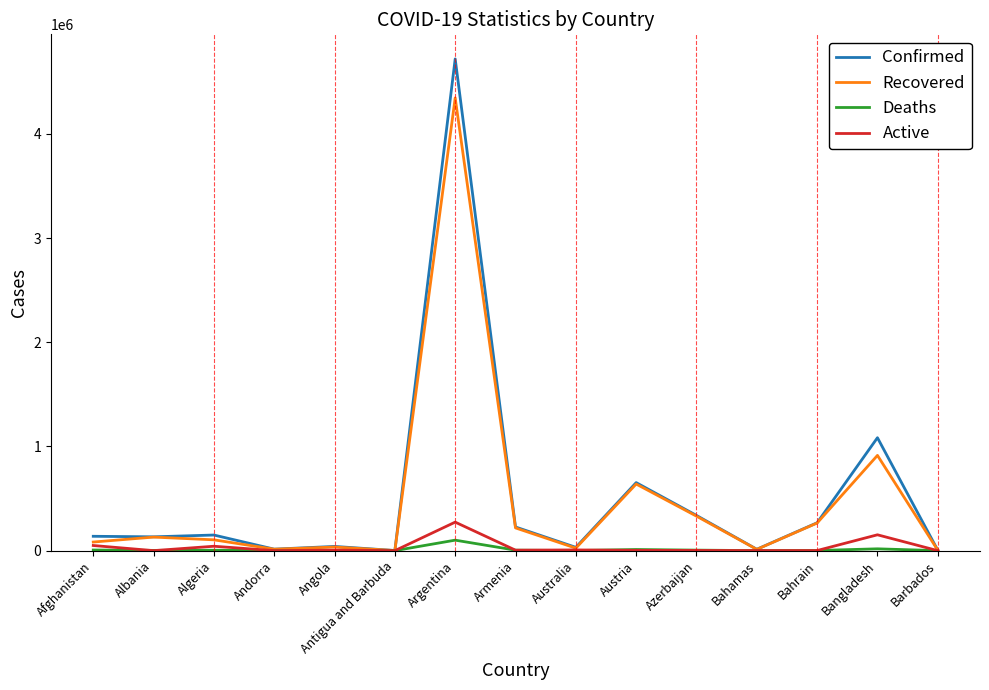

How many lines are shown in the chart?

4